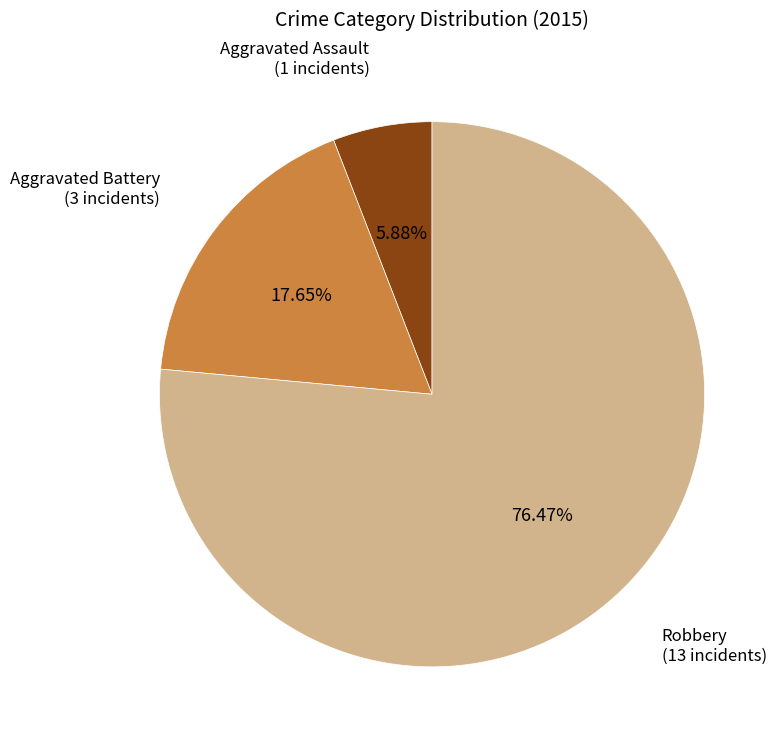

Which category accounts for the majority?

Robbery